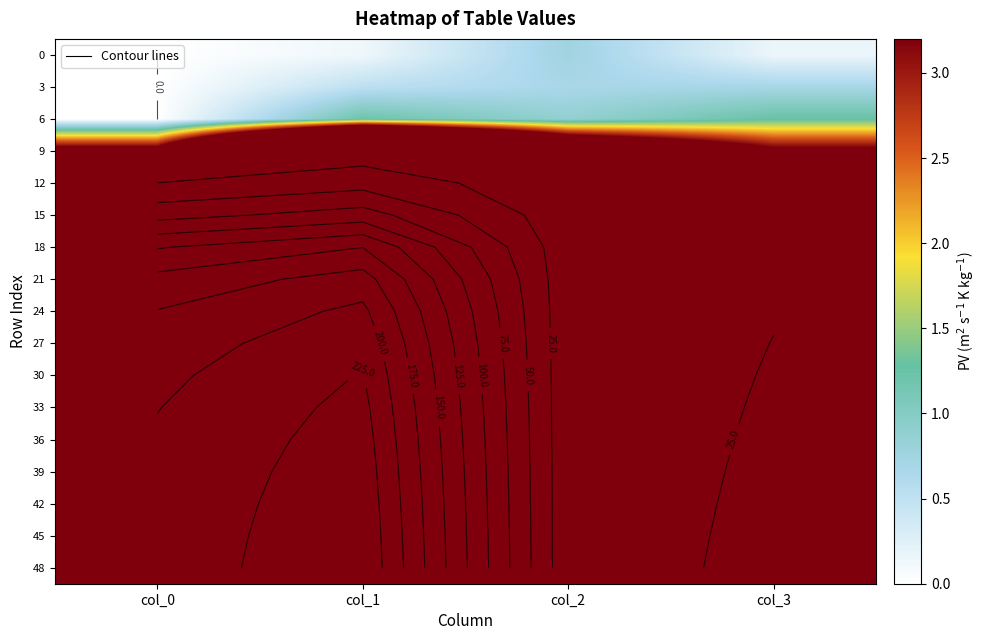

What is the greatest value displayed?

247.9